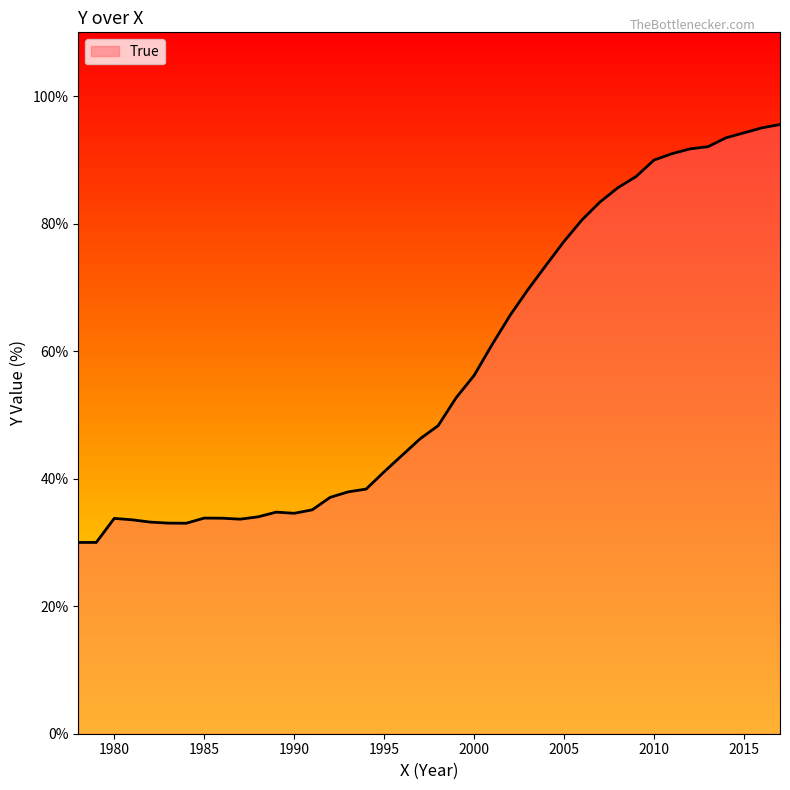

How many lines are shown in the chart?

1